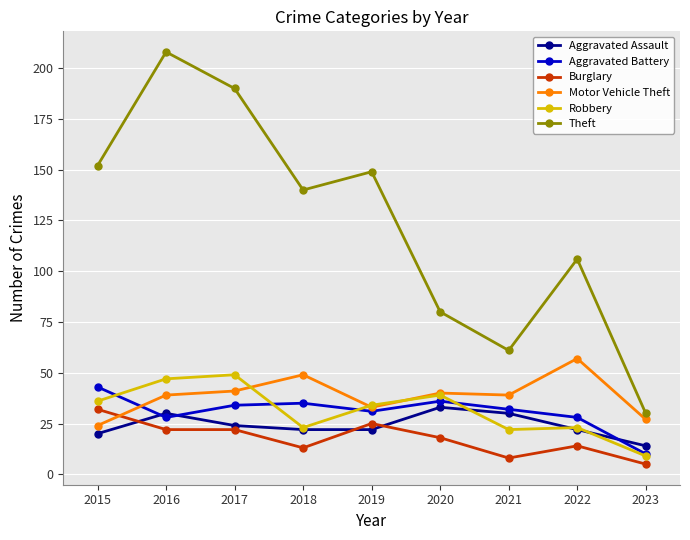

Reading left to right, list all the values displayed in this chart.

Aggravated Assault: 20	30	24	22	22	33	30	22	14
Aggravated Battery: 43	28	34	35	31	36	32	28	10
Burglary: 32	22	22	13	25	18	8	14	5
Motor Vehicle Theft: 24	39	41	49	33	40	39	57	27
Robbery: 36	47	49	23	34	39	22	23	9
Theft: 152	208	190	140	149	80	61	106	30